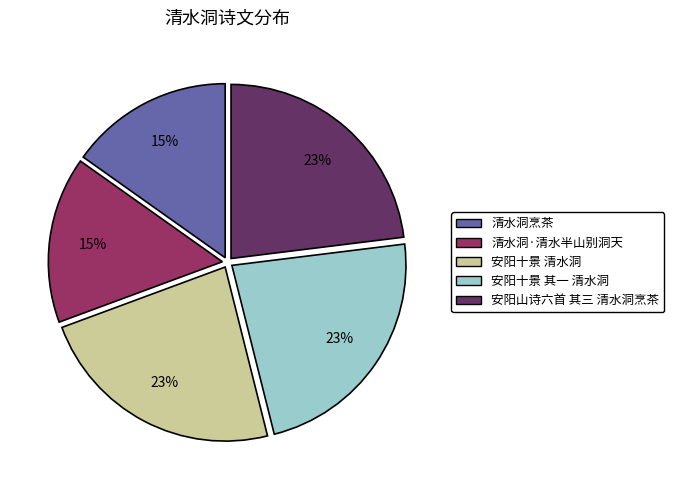

To the nearest percent, what is the average slice percentage?

20%